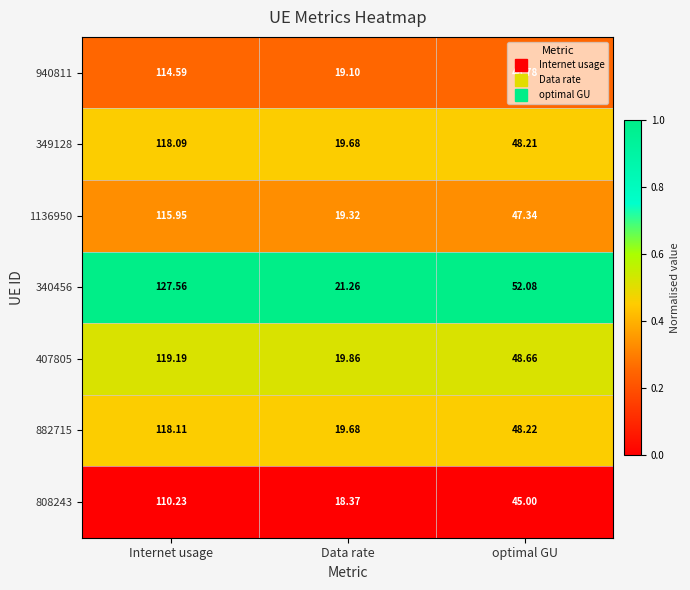

At which category does the chart reach its peak across all series?

Internet usage